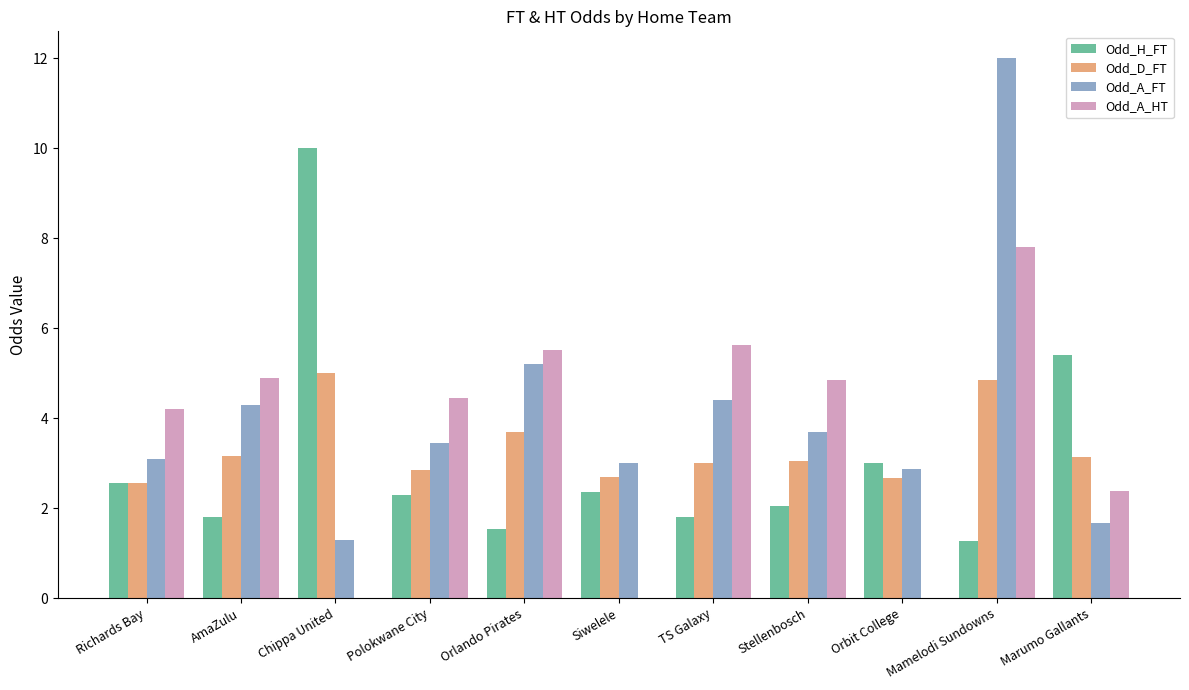

What is the greatest value displayed?

12.0